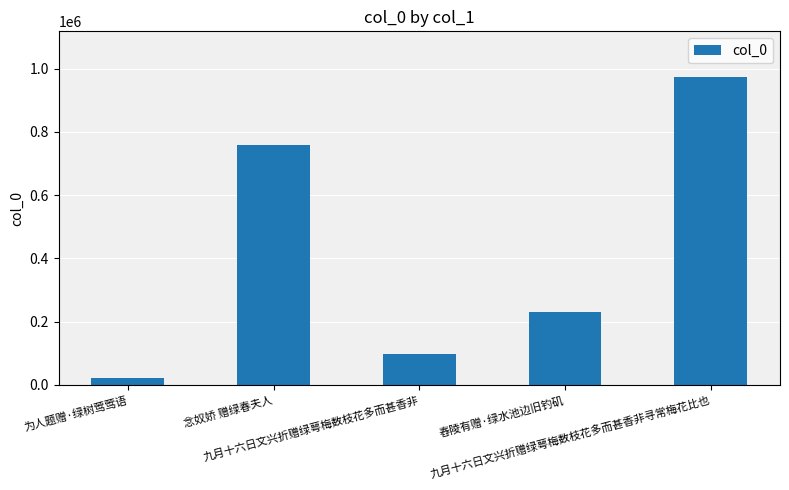

What is the label of the 3rd bar from the right?

九月十六日文兴折赠绿萼梅数枝花多而甚香非